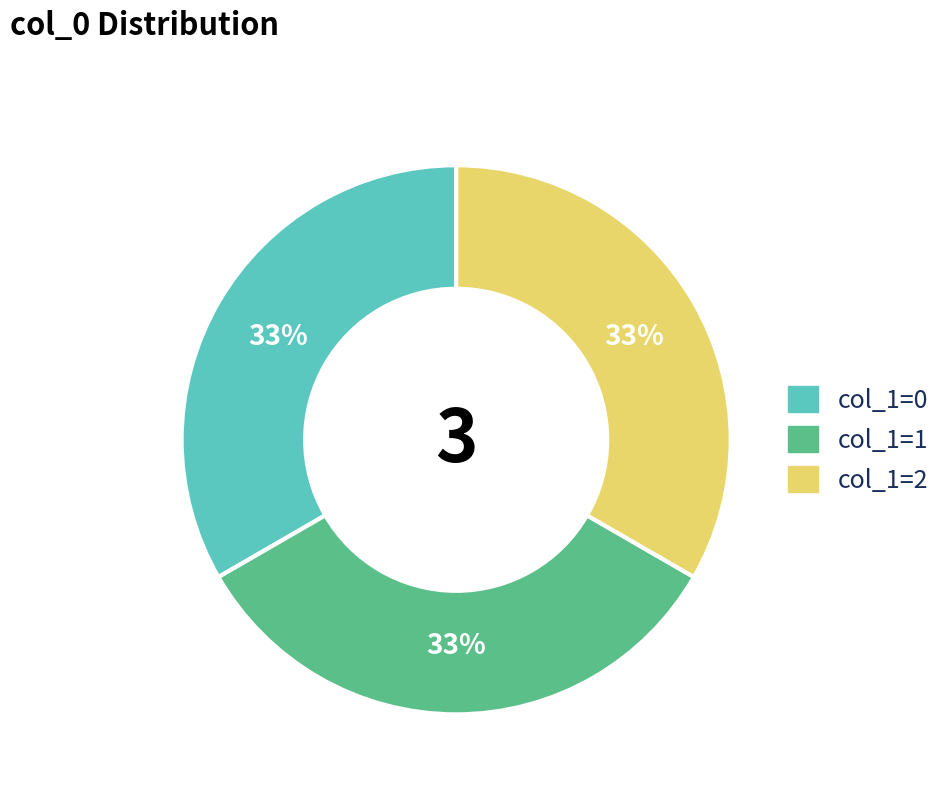

How many segments does this pie chart have?

3